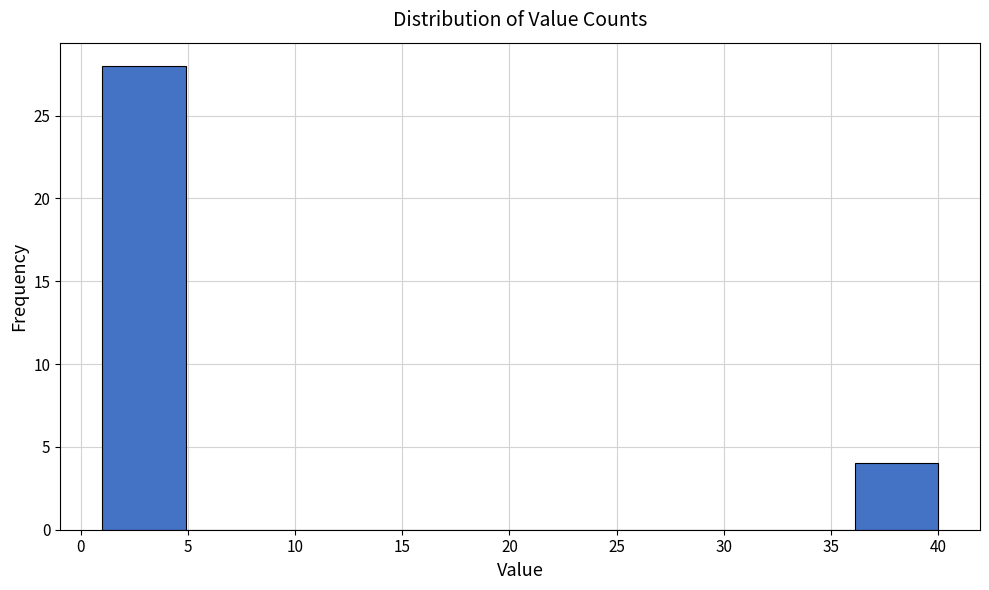

Reading left to right, transcribe this chart: for each bar, give the range it covers on the x-axis and its height. Neither the bar edges nor the heights are printed on the chart, so give them approximately, as read against the axes.

1.0 to 4.9: 28
4.9 to 8.8: 0
8.8 to 12.7: 0
12.7 to 16.6: 0
16.6 to 20.5: 0
20.5 to 24.4: 0
24.4 to 28.3: 0
28.3 to 32.2: 0
32.2 to 36.1: 0
36.1 to 40.0: 4